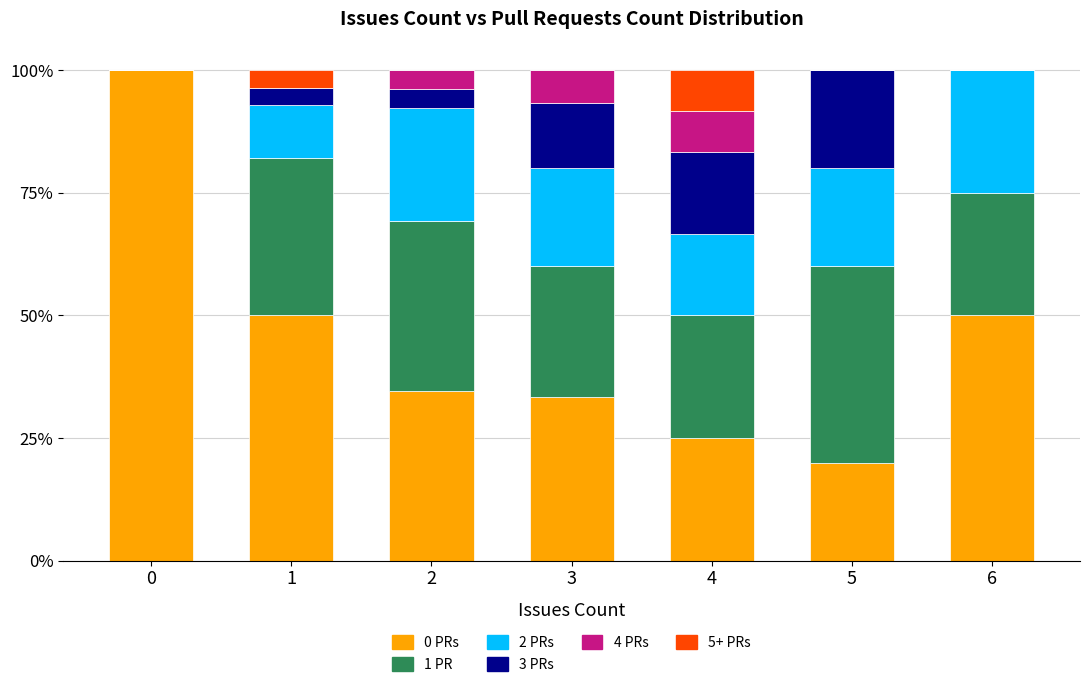

The value of 0 PRs at 6 is 50.0. True or false?

True